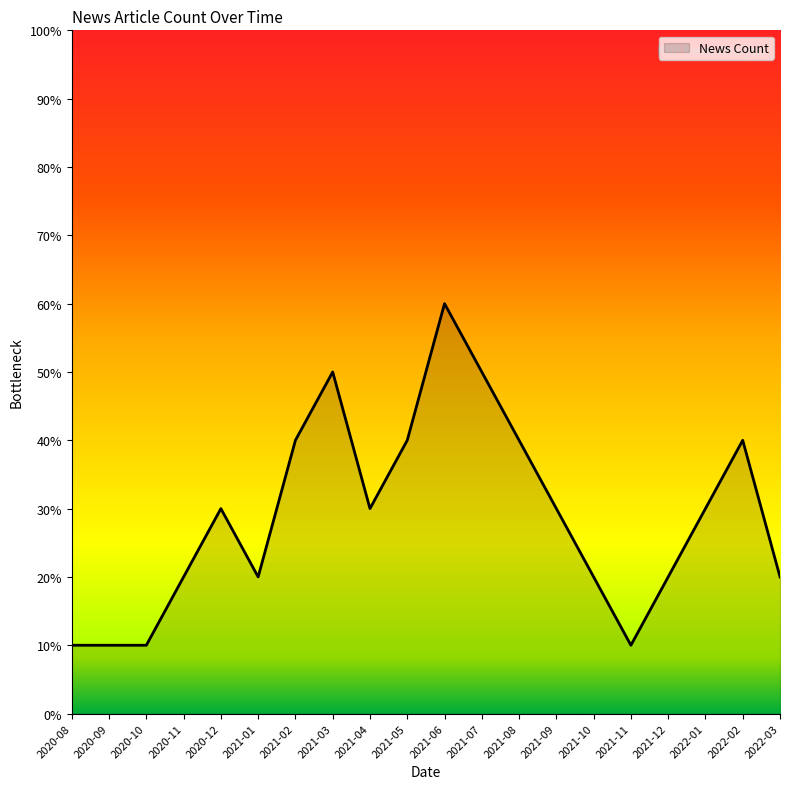

True or false: the data has more than 0 interior local peaks.

True